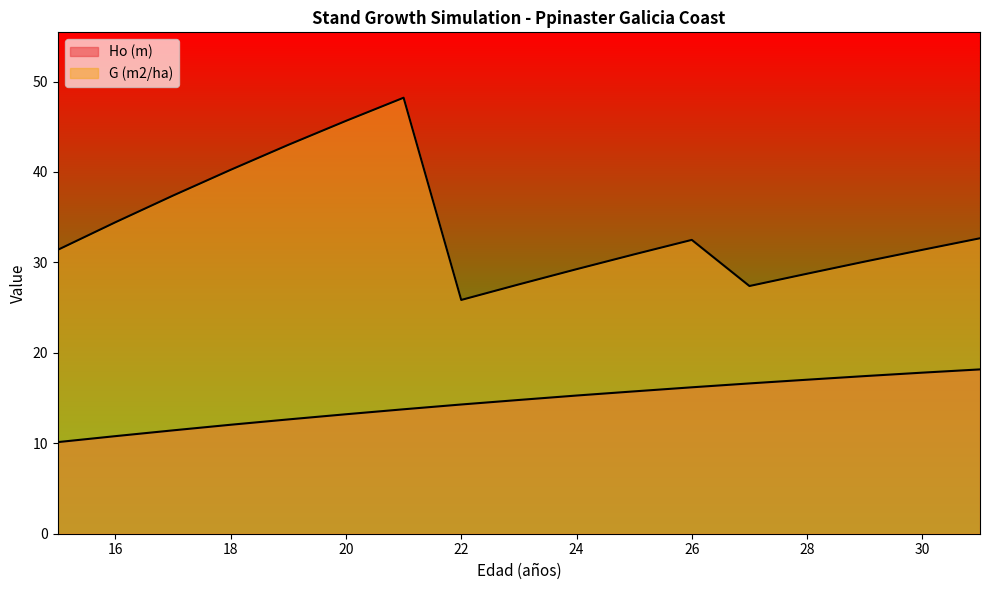

What is the value of the Ho (m) point at the 2nd from the left?

10.8